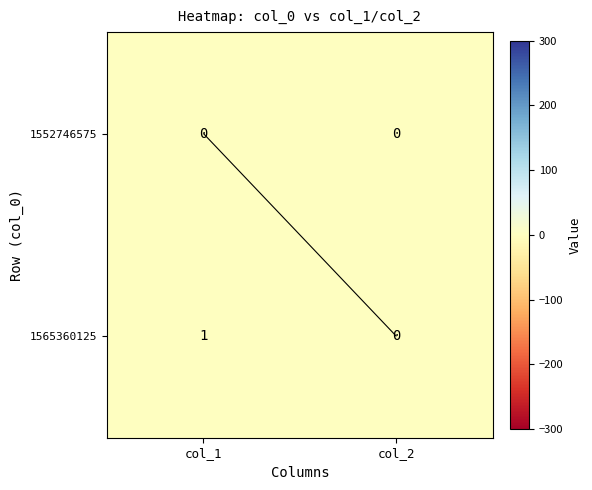

List the series in order of their overall mean, lowest first.

1552746575, 1565360125